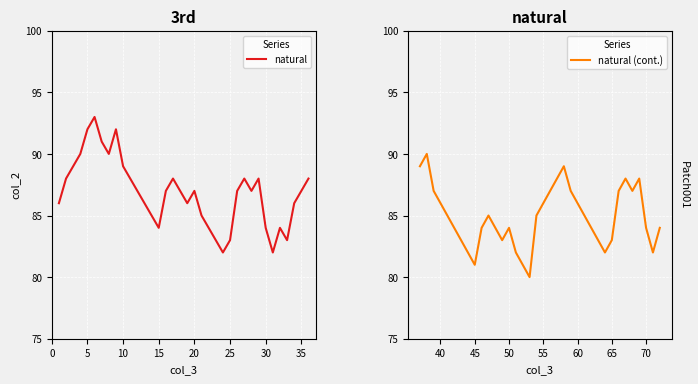

Is the value of natural (cont.) at 29 greater than the value of natural at 9?

No